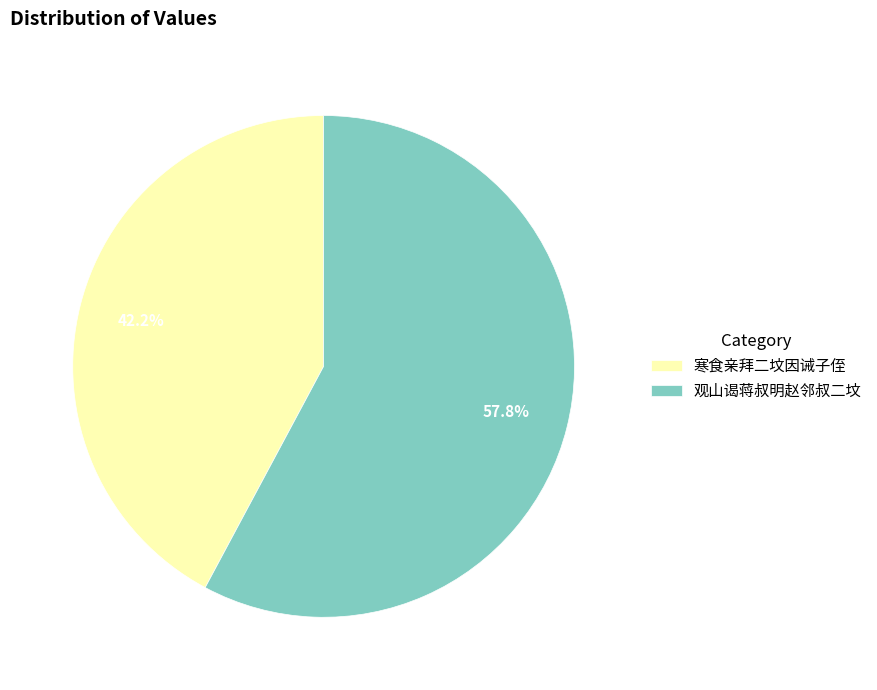

Which category has the smallest portion of the pie?

寒食亲拜二坟因诫子侄